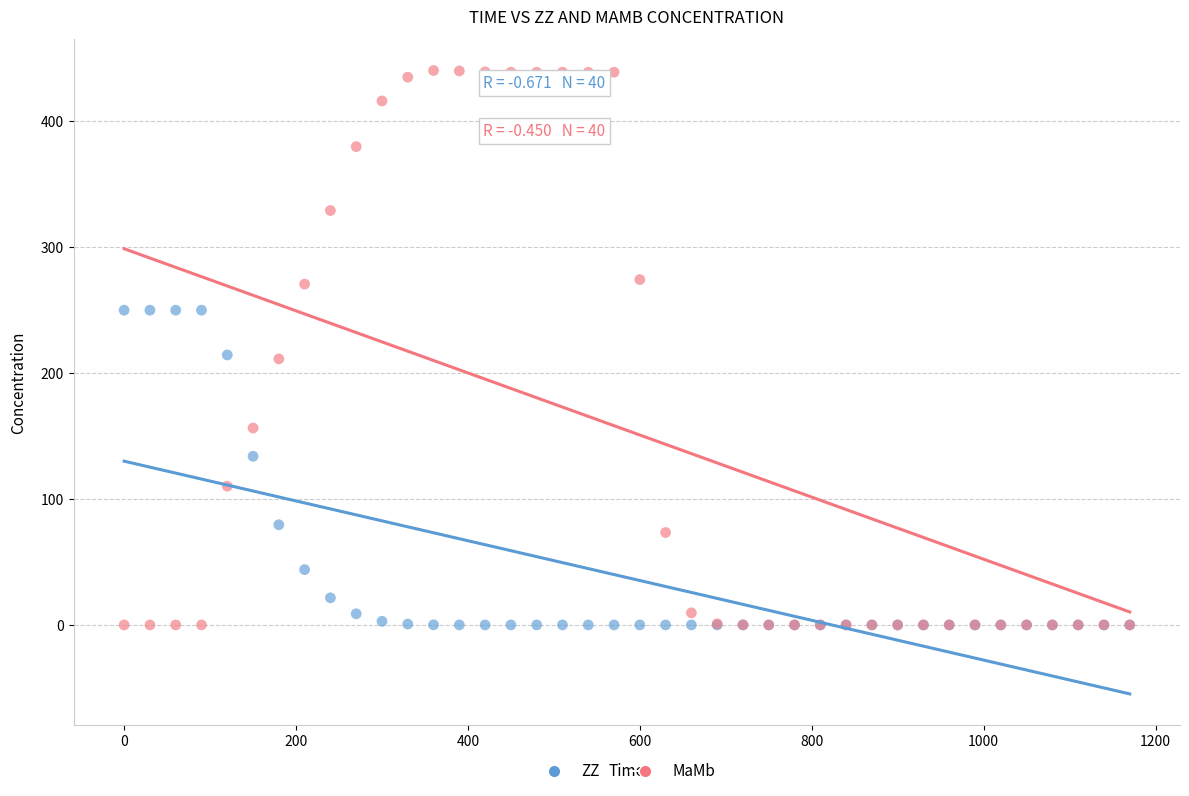

Which series reaches the maximum Y coordinate?

MaMb